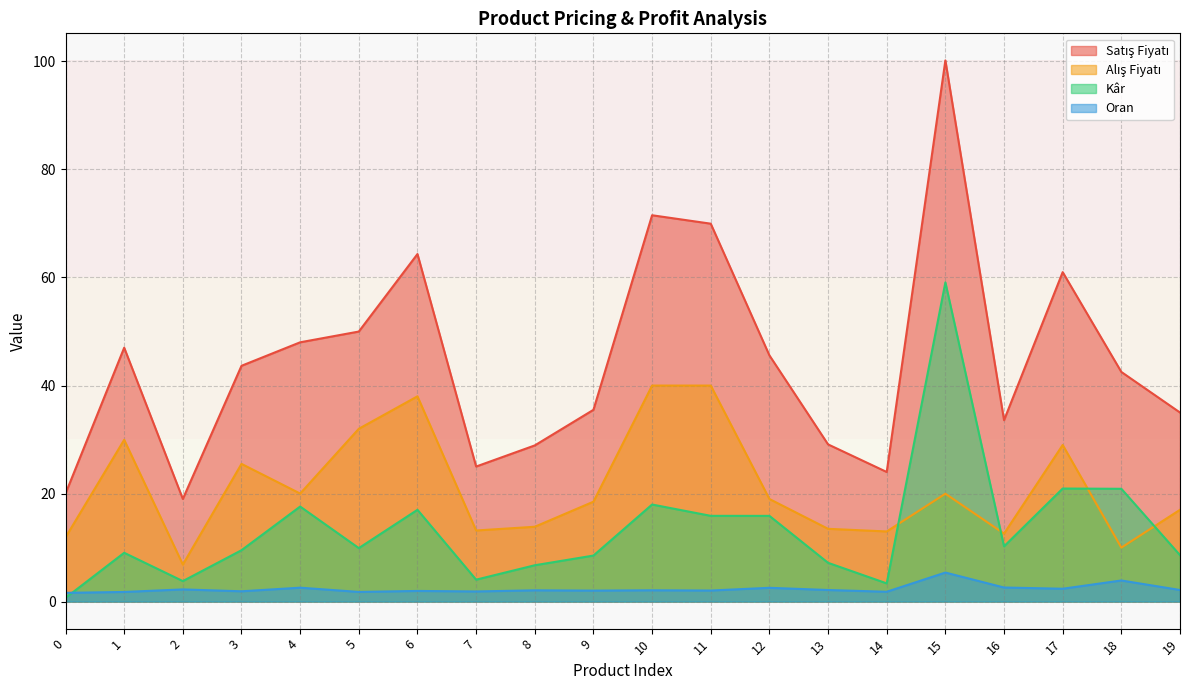

How many interior local valleys does the Oran series have?

7